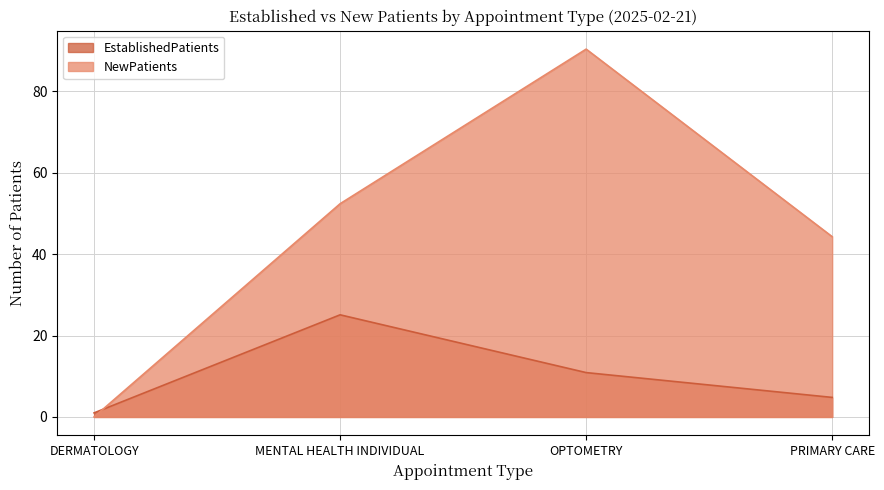

Is the value of NewPatients at DERMATOLOGY greater than the value of EstablishedPatients at OPTOMETRY?

No